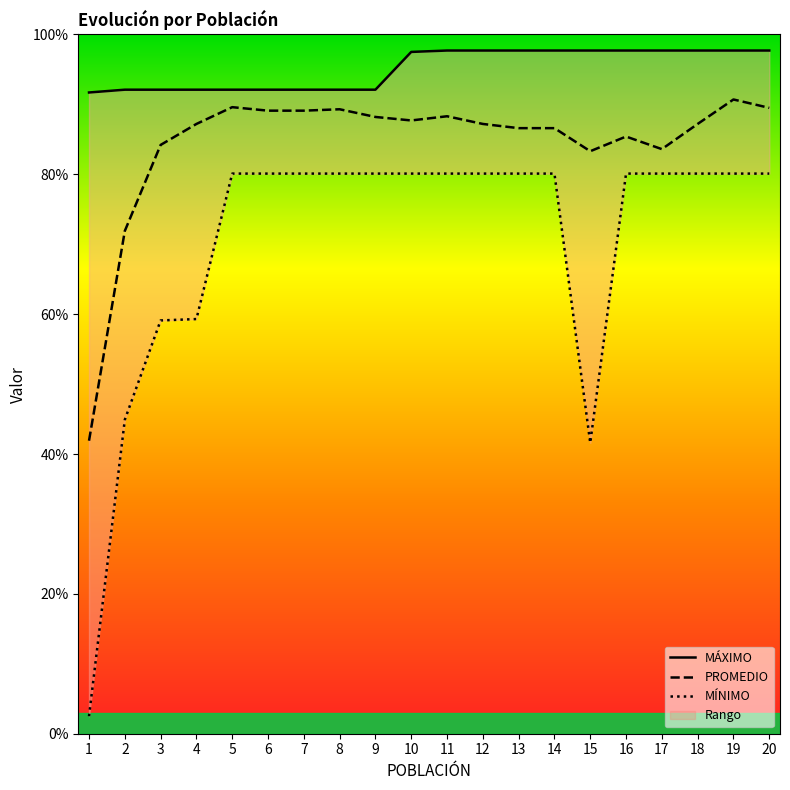

At which category is the sum across all series the highest?

19